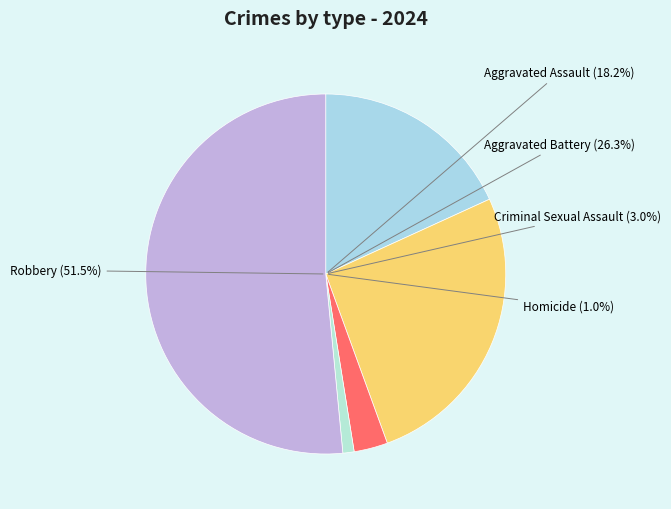

Which category has the smallest portion of the pie?

Homicide